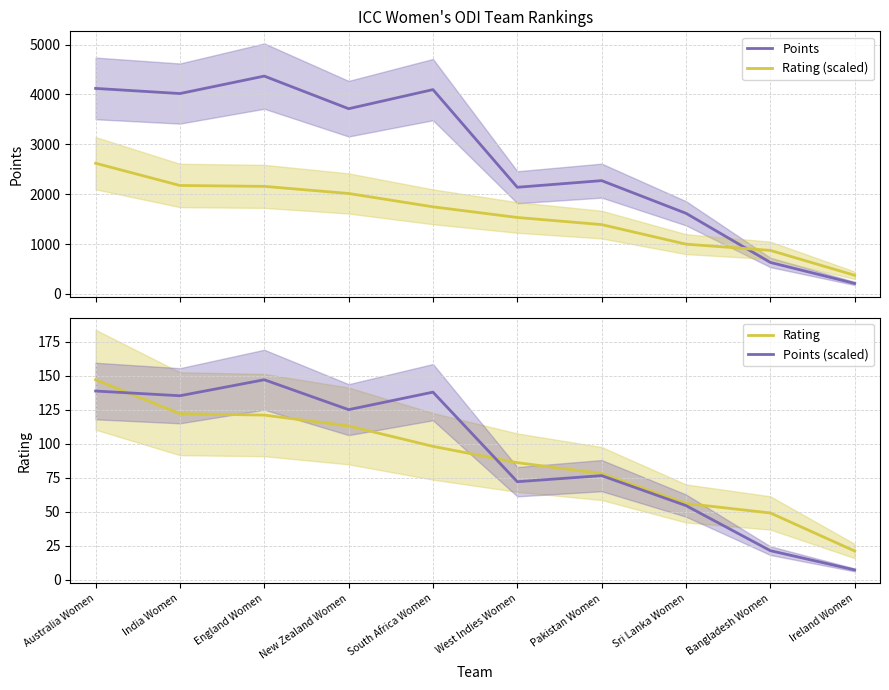

What is the value of the Rating point at the 6th from the left?

86.0